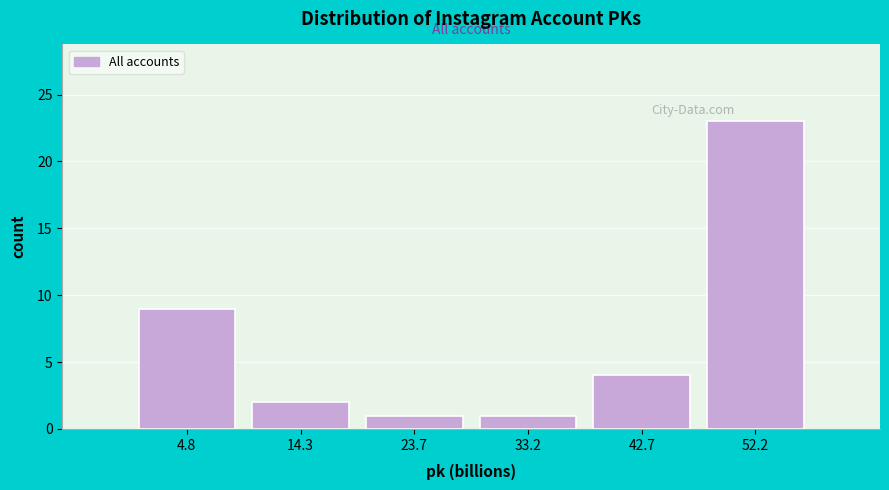

How tall is the bar that spans 19 to 28 on the x-axis? Neither the bar edges nor the heights are printed on the chart, so give them approximately, as read against the axes.

1